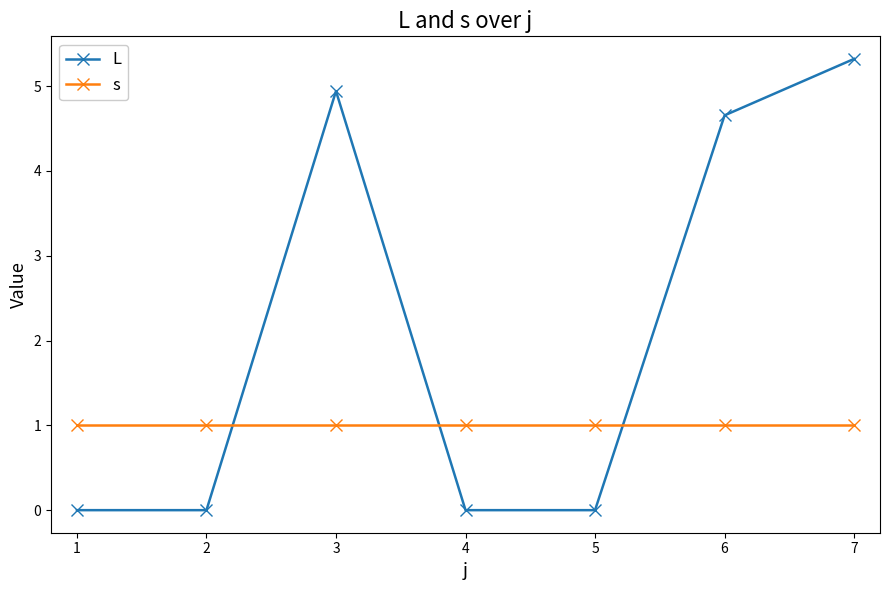

True or false: L and s intersect in this chart.

True